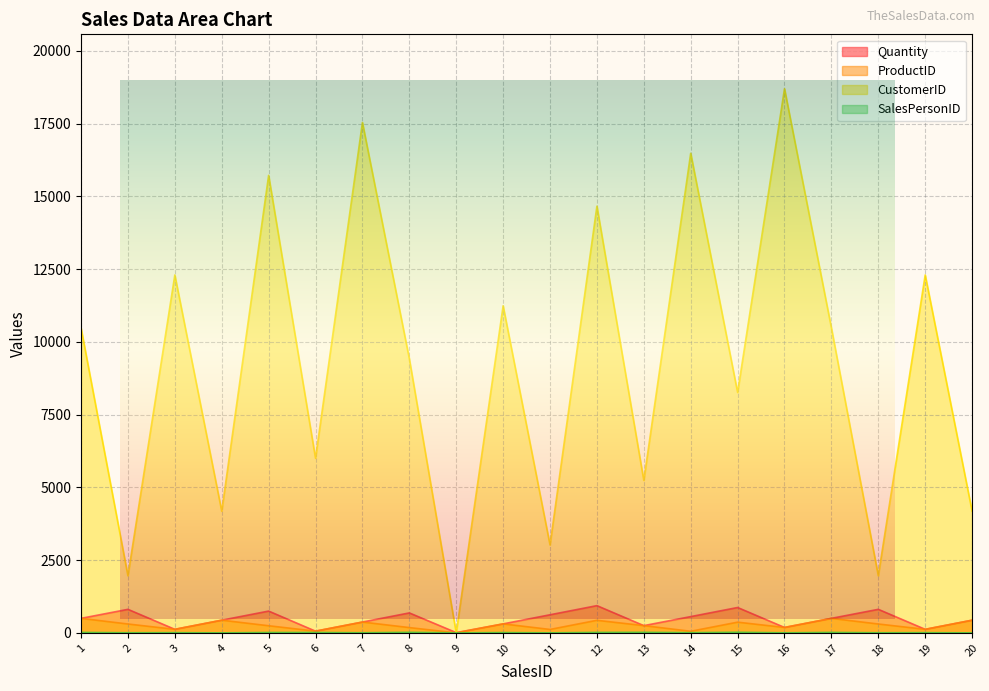

What is the value of the ProductID point at the 16th from the left?

187